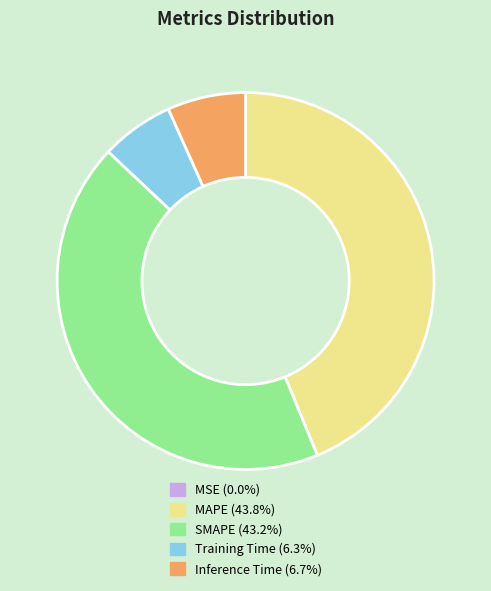

Does Inference Time represent more than half of the total?

No